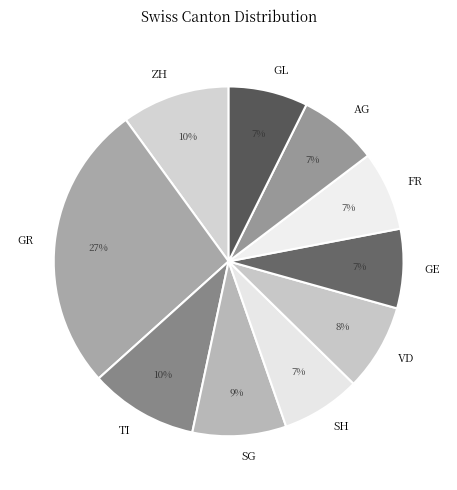

To the nearest percent, what is the average slice percentage?

10%